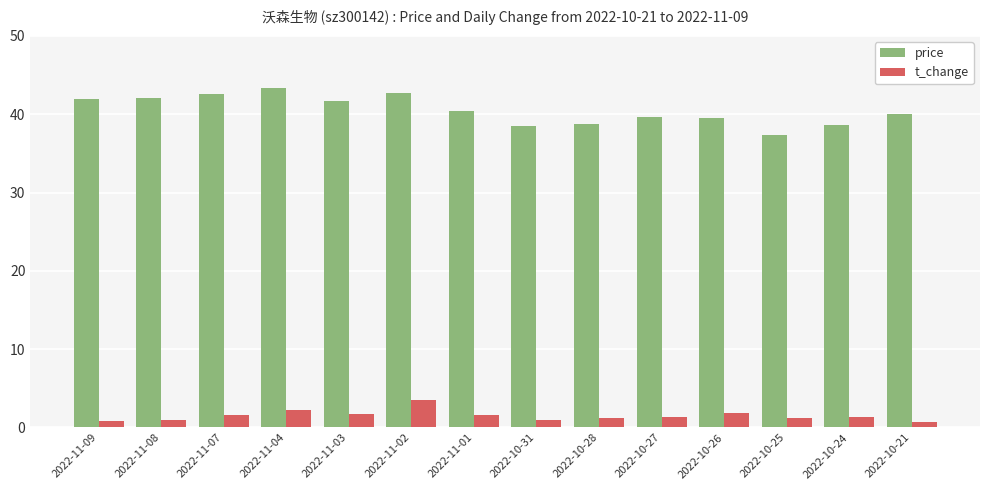

What is the value of the price bar at the 8th from the left?

38.5